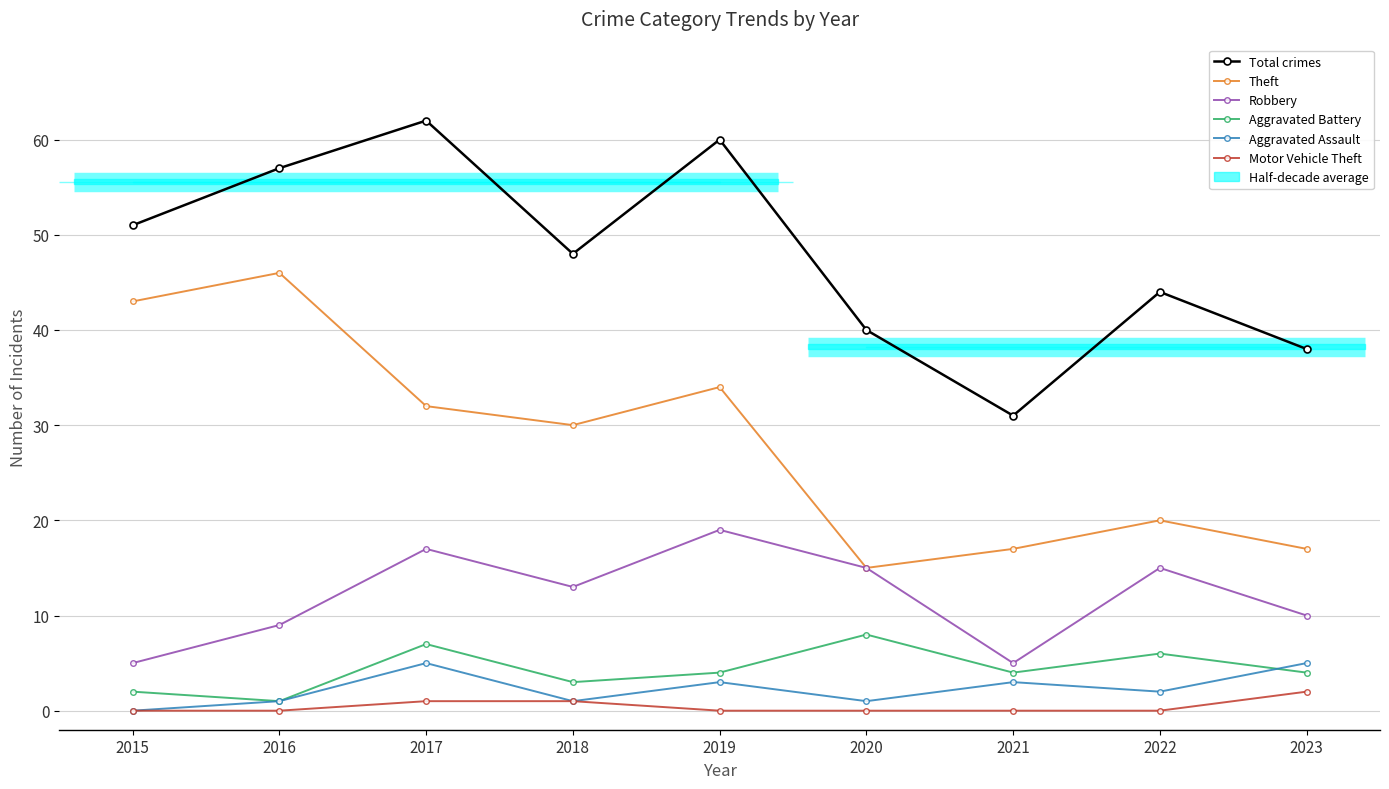

List the labels in order of Motor Vehicle Theft value, smallest first.

2015, 2016, 2019, 2020, 2021, 2022, 2017, 2018, 2023